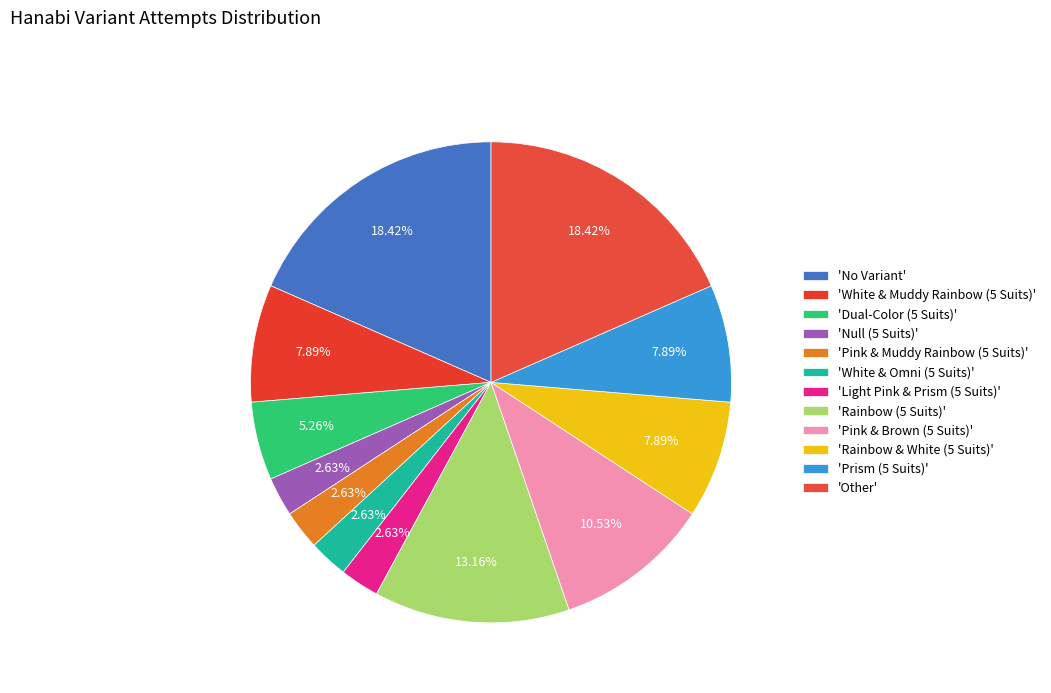

How many segments does this pie chart have?

12